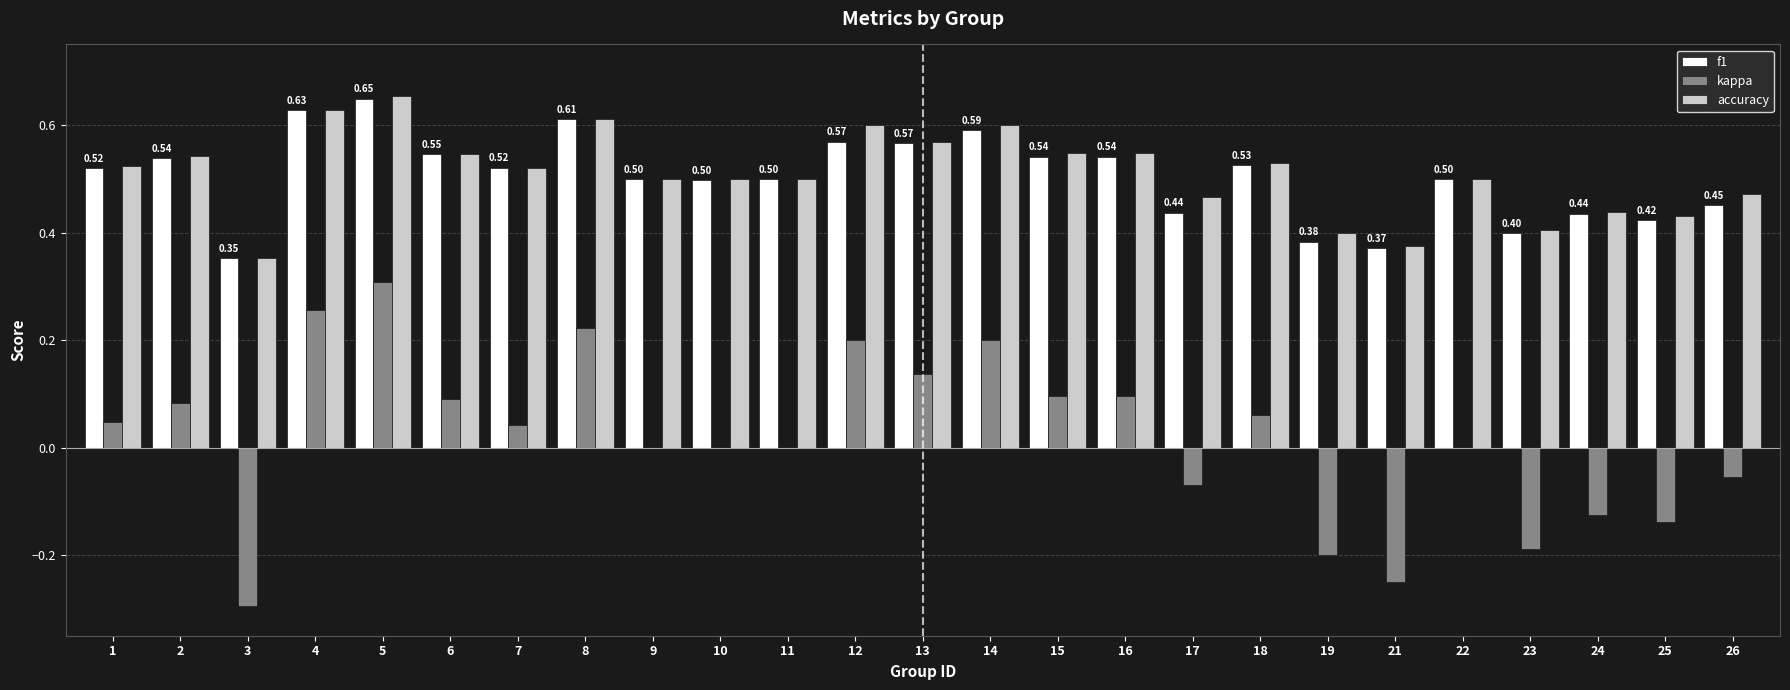

What is the sum of all f1 values?

12.6